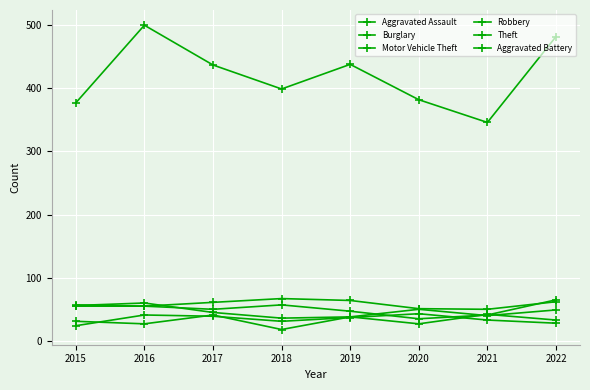

At which label does Burglary reach its peak?

2018